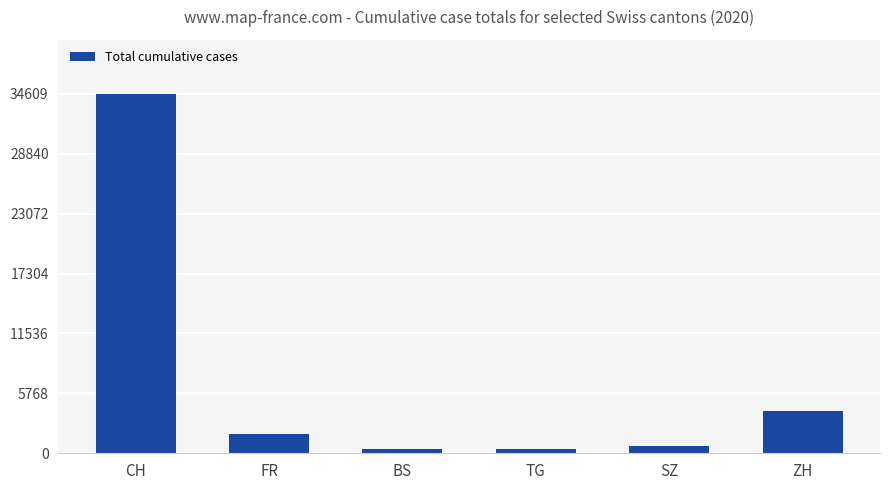

What is the label of the 6th bar from the right?

CH